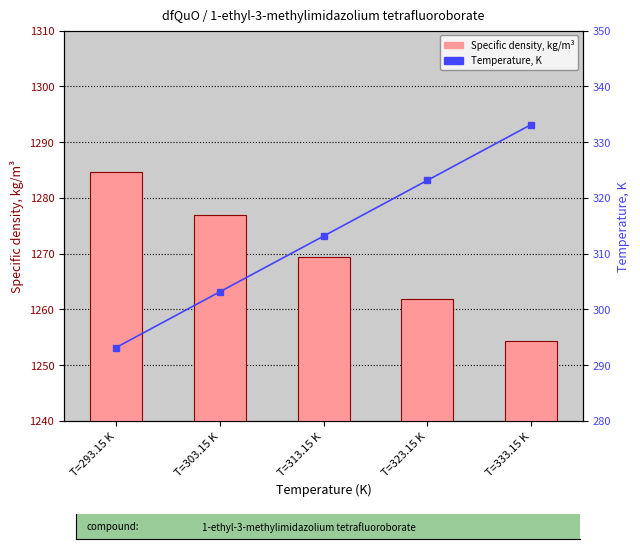

Where does the Specific density, kg/m³ series first go above 1269?

T=293.15 K